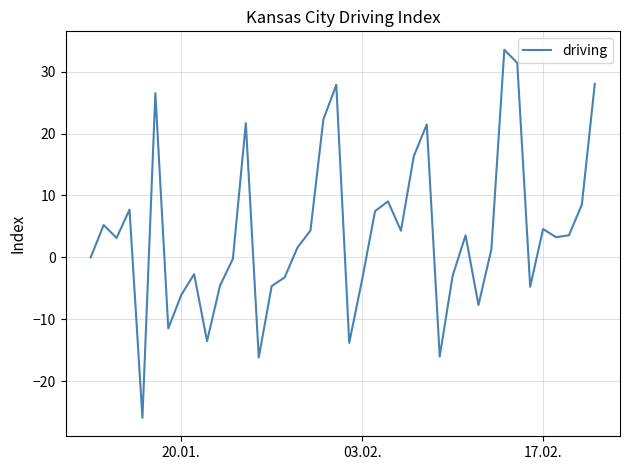

What is the difference between the maximum and minimum values?

59.5